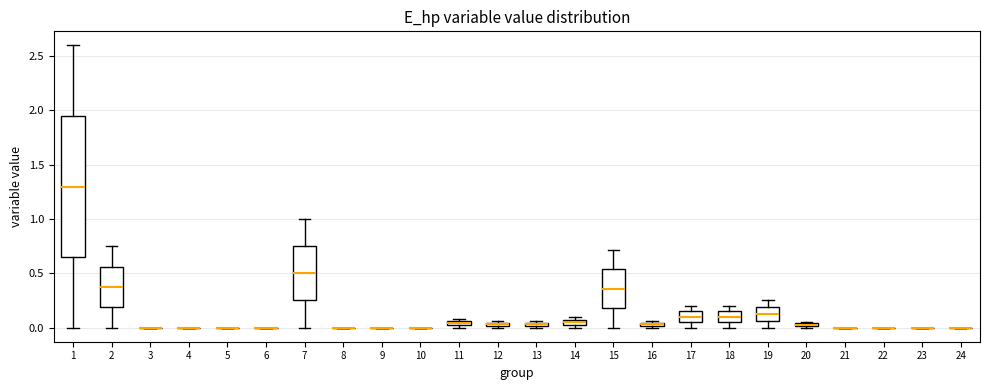

Where is the upper edge of the box at x = 19 on the y-axis? The values are not printed on the chart, so give them approximately, as read against the axis.

0.20